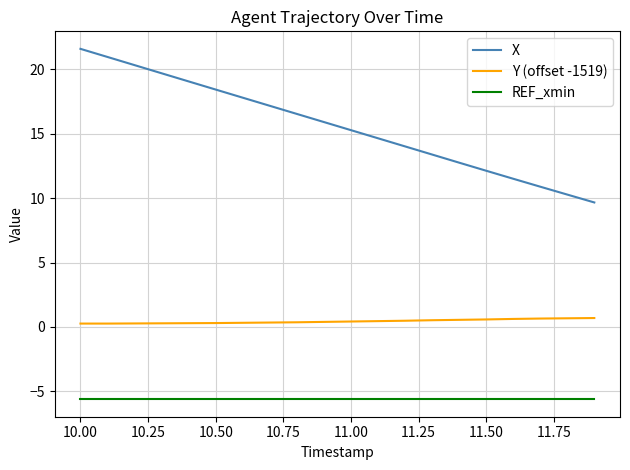

Rank the series by their maximum value, from highest to lowest.

X, Y (offset -1519), REF_xmin